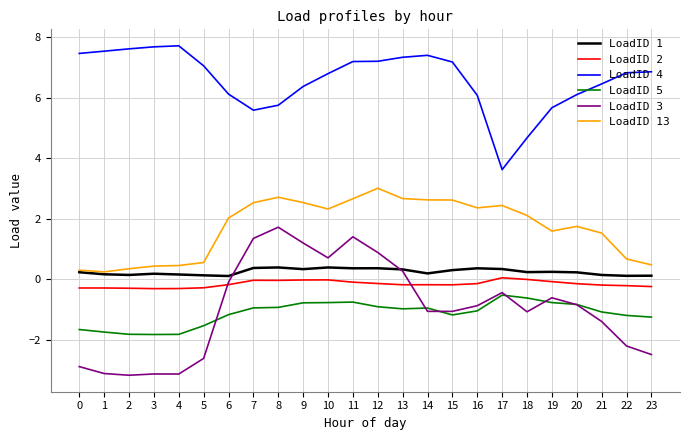

How many lines are shown in the chart?

6